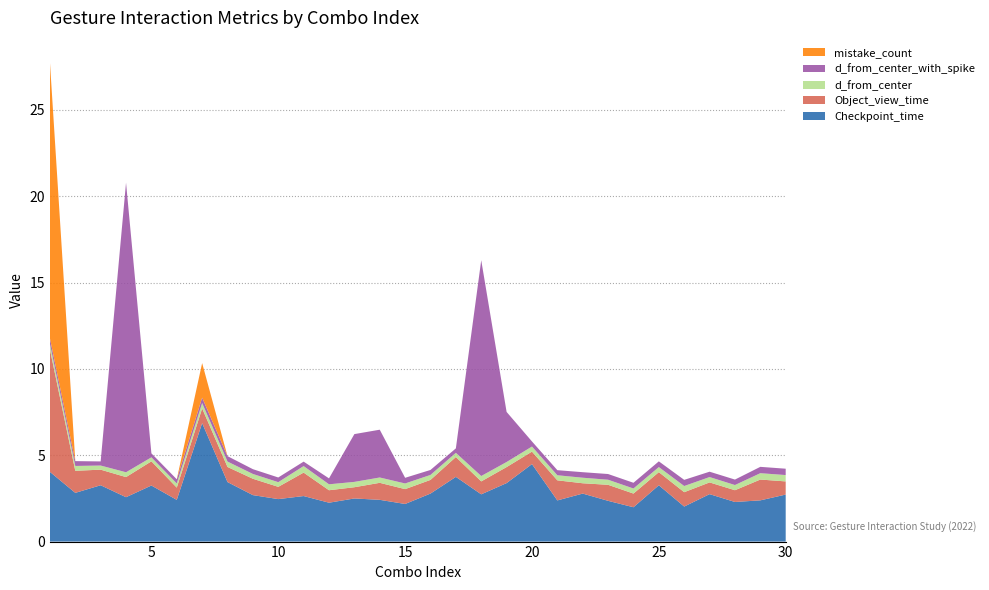

Reading left to right, what are all the values shown in this chart?

Checkpoint_time: 4.0	2.8	3.3	2.6	3.2	2.4	6.9	3.4	2.7	2.5	2.6	2.3	2.5	2.4	2.2	2.8	3.7	2.7	3.4	4.5	2.4	2.8	2.4	2.0	3.3	2.0	2.7	2.3	2.4	2.7
Object_view_time: 7.1	1.3	0.9	1.2	1.4	0.7	0.8	0.9	0.9	0.7	1.4	0.7	0.7	1.0	0.9	0.8	1.1	0.7	0.9	0.7	1.2	0.6	0.9	0.8	0.8	0.8	0.7	0.7	1.2	0.8
d_from_center: 0.3	0.3	0.2	0.3	0.2	0.2	0.3	0.3	0.3	0.3	0.4	0.3	0.3	0.3	0.3	0.3	0.2	0.3	0.3	0.3	0.3	0.3	0.3	0.3	0.3	0.4	0.3	0.3	0.4	0.4
d_from_center_with_spike: 0.3	0.3	0.2	16.8	0.2	0.2	0.3	0.3	0.3	0.3	0.3	0.3	2.8	2.8	0.3	0.3	0.3	12.5	2.9	0.3	0.3	0.3	0.3	0.3	0.3	0.4	0.3	0.3	0.4	0.4
mistake_count: 16.0	0.0	0.0	0.0	0.0	0.0	2.0	0.0	0.0	0.0	0.0	0.0	0.0	0.0	0.0	0.0	0.0	0.0	0.0	0.0	0.0	0.0	0.0	0.0	0.0	0.0	0.0	0.0	0.0	0.0